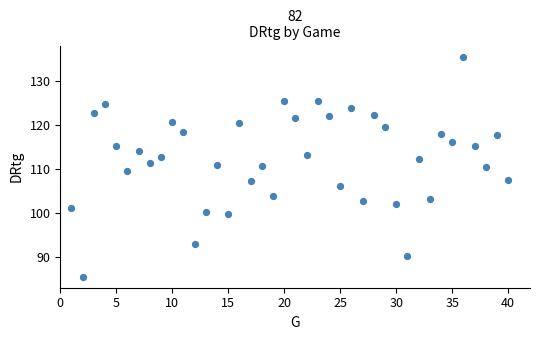

What is the range of X values (max minus min)?

39.0